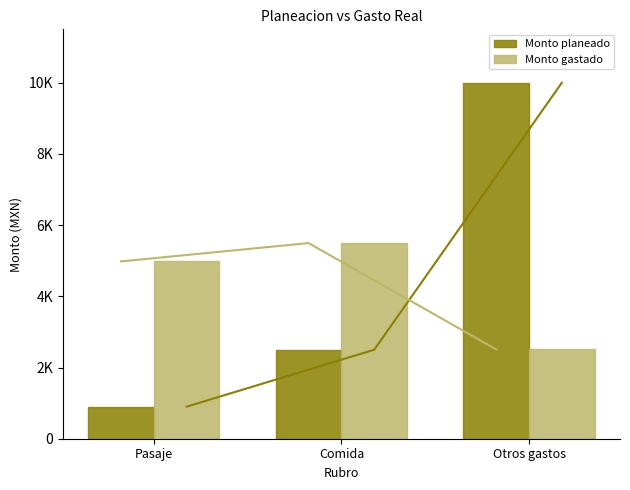

How many groups of bars are there?

3